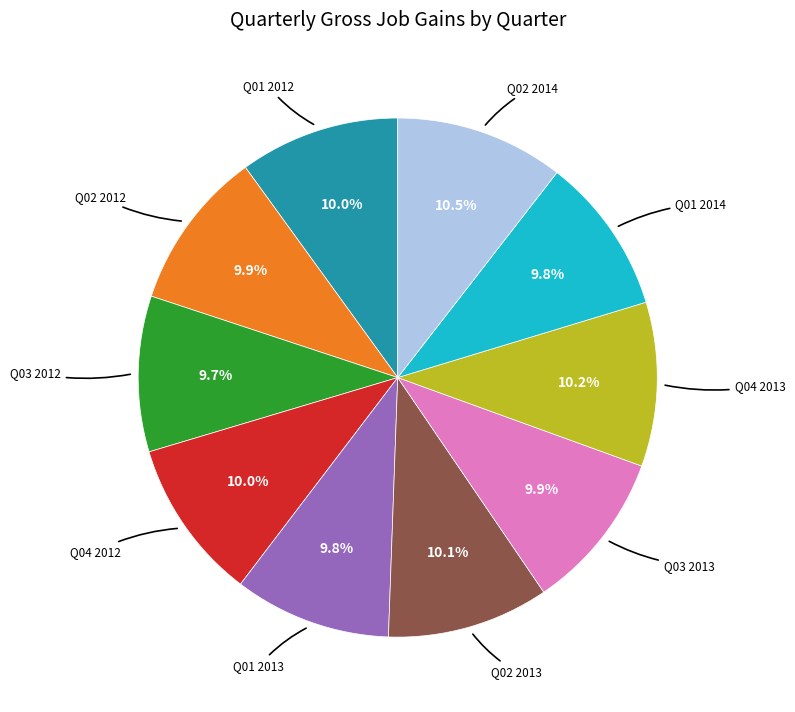

How many slices are in this pie chart?

10